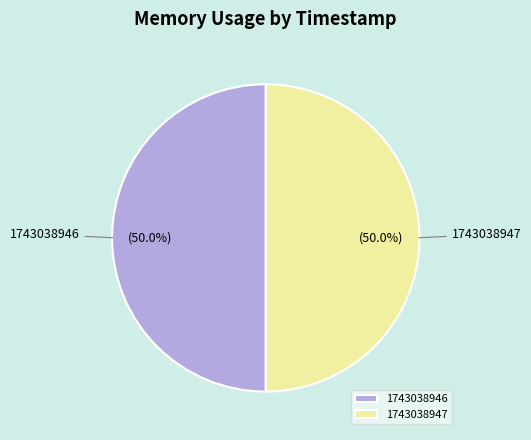

To the nearest percent, what is the combined percentage of 1743038946 and 1743038947?

100%